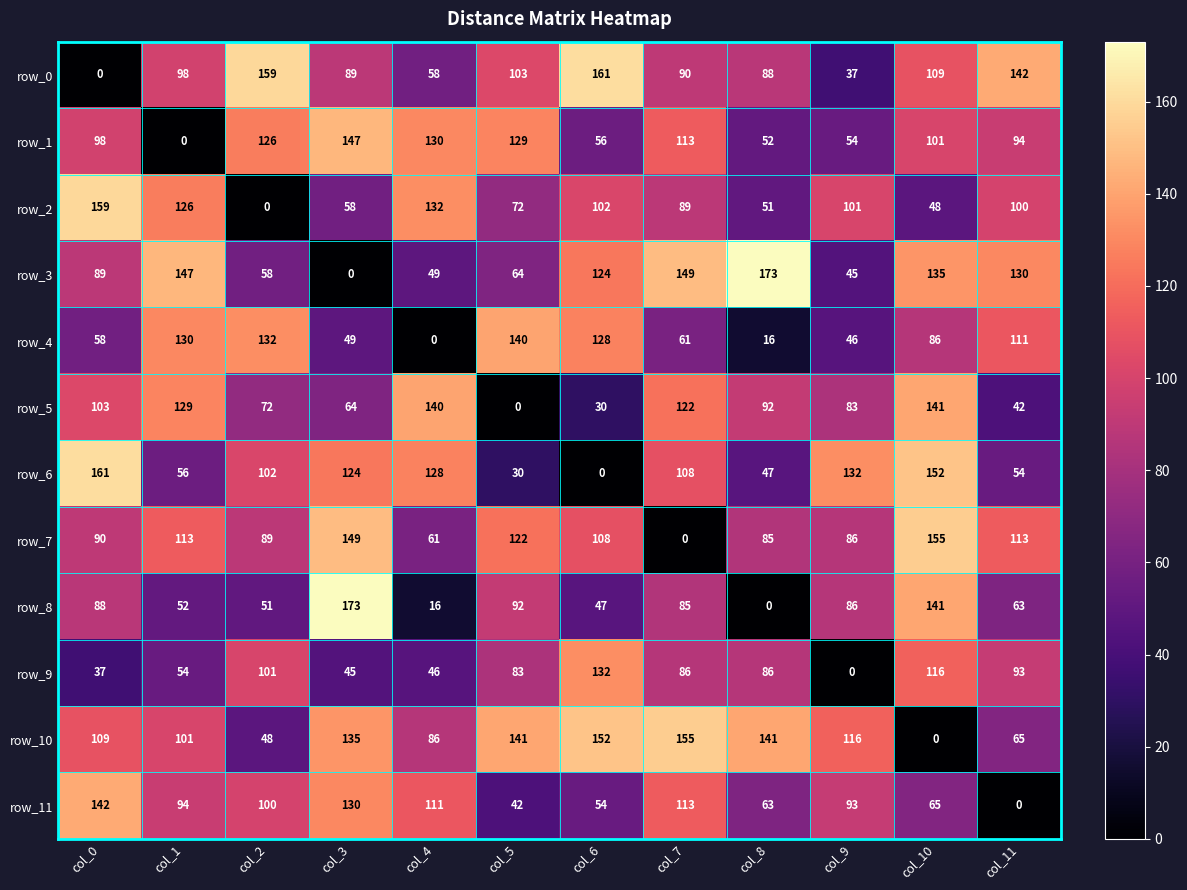

What is the difference between the maximum and minimum values in the row_1 series?

147